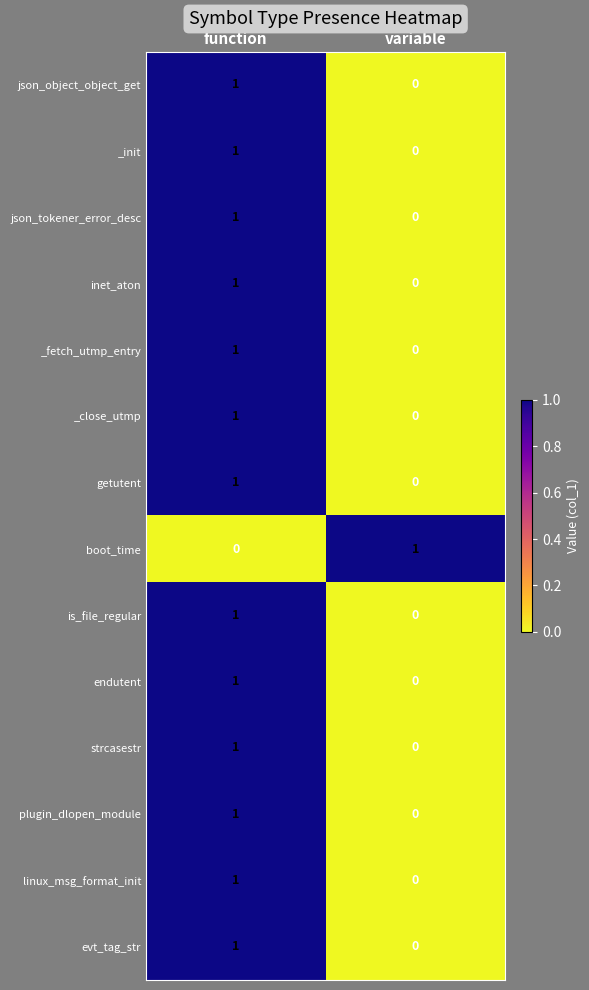

The _fetch_utmp_entry series shows 1 at function. True or false?

True